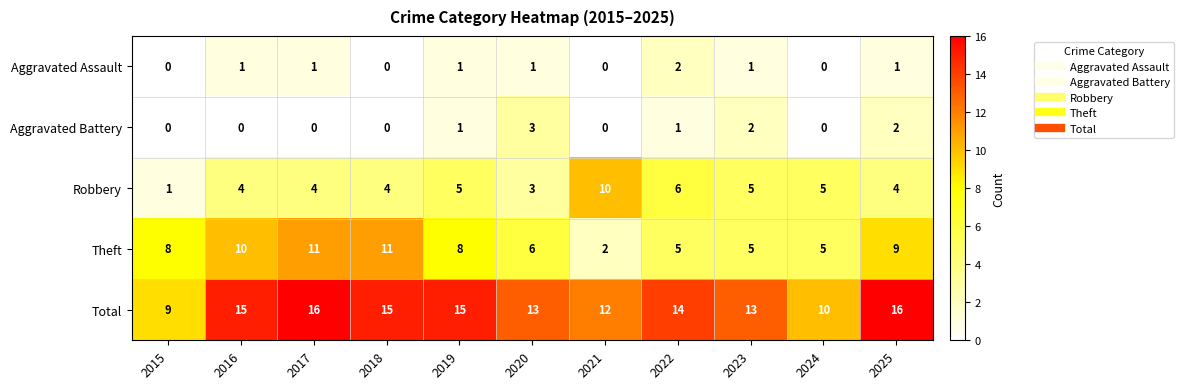

Which series has the largest total across all categories?

Total